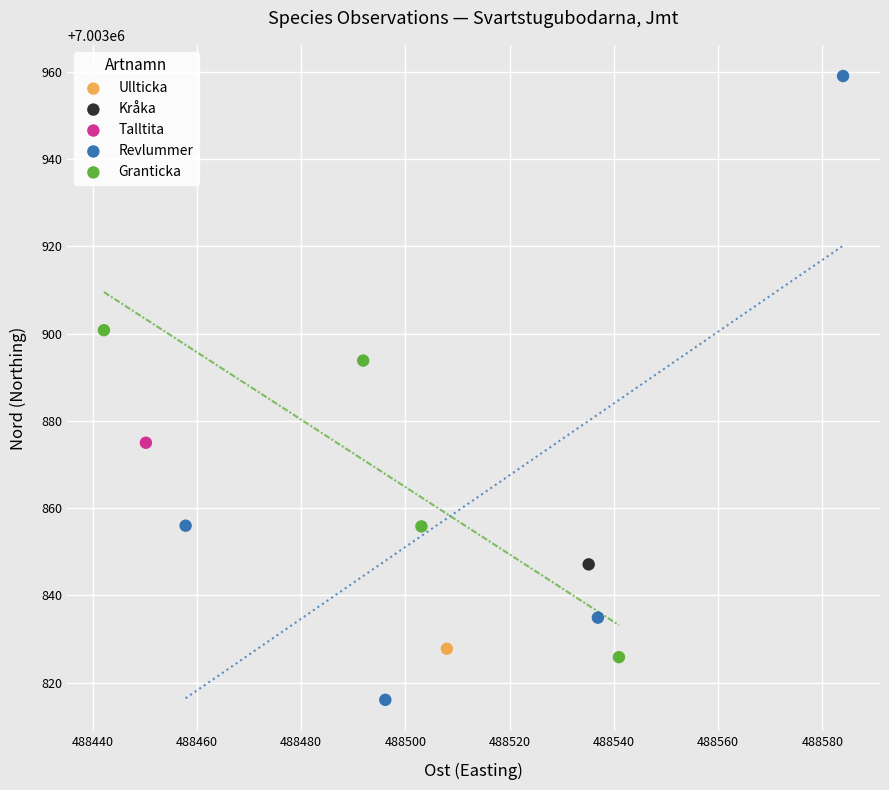

Which series contains the highest Y value?

Revlummer